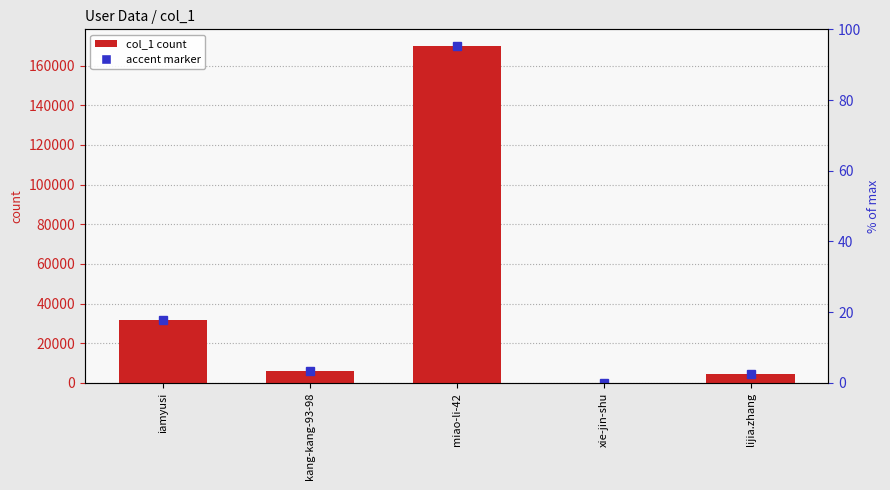

True or false: the data shows 4365 at lijia.zhang.

True